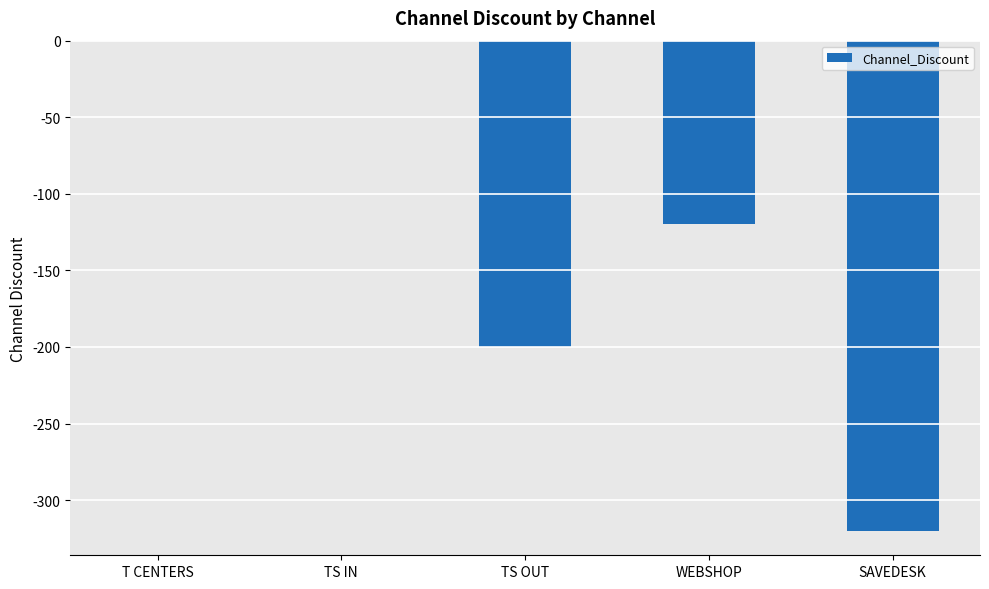

What is the sum of the values at TS OUT and T CENTERS?

-200